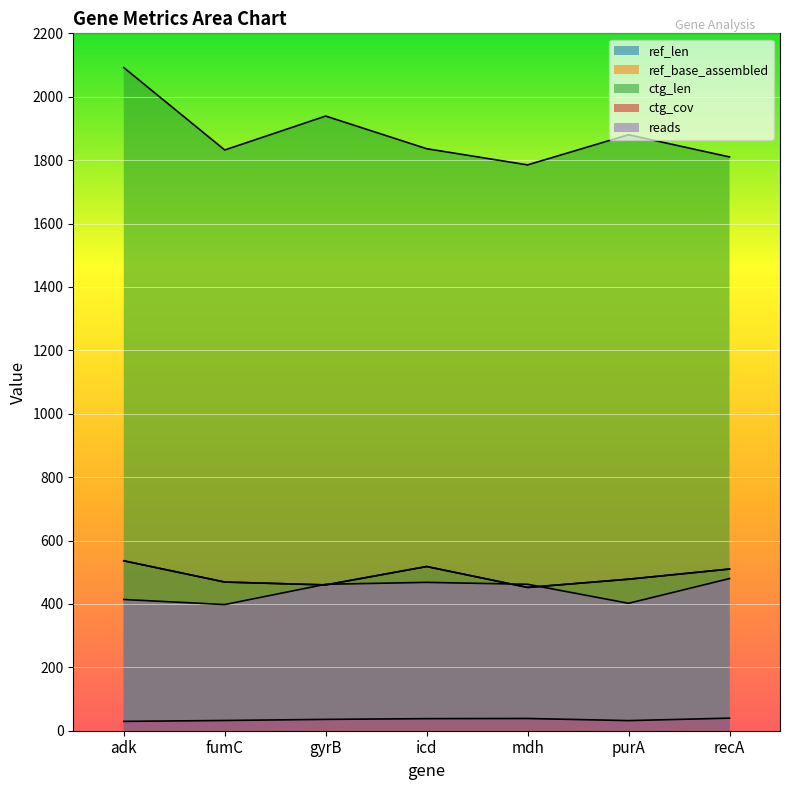

Rank the series by their maximum value, from highest to lowest.

ctg_len, ref_len, ref_base_assembled, reads, ctg_cov